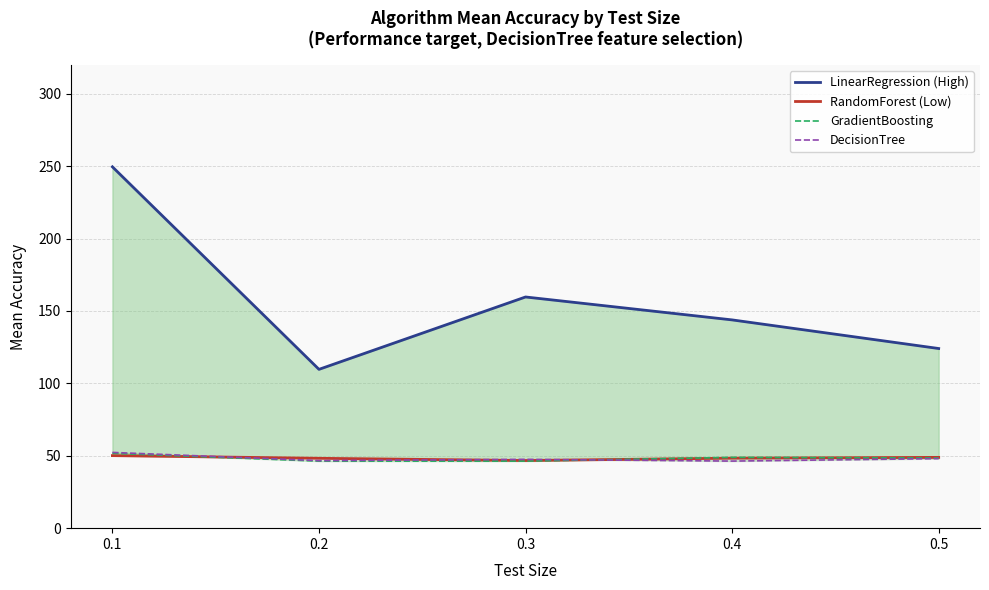

What is the value of the RandomForest (Low) point at the 4th from the left?

48.4